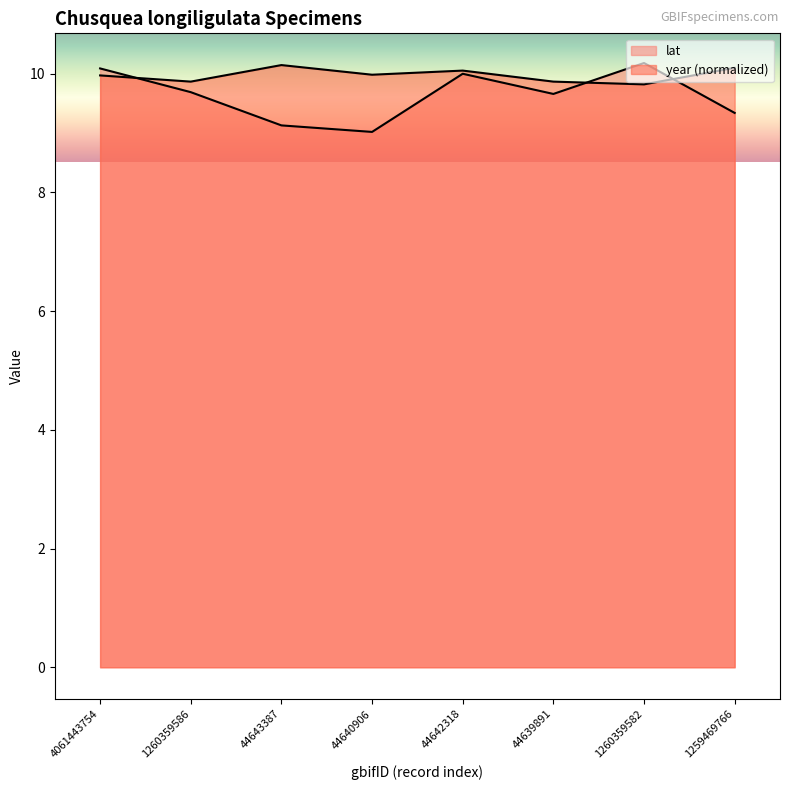

What is the difference between the highest and lowest values at 44640906?

1.0